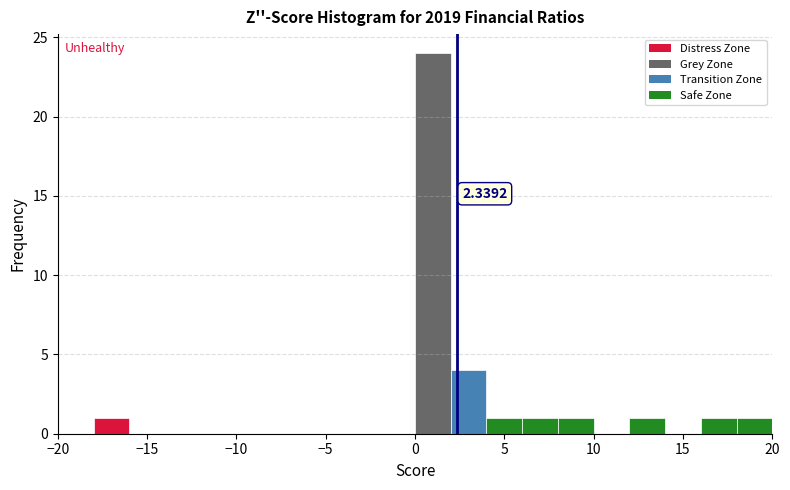

Over which range of the x-axis is the bar tallest?

0 to 2